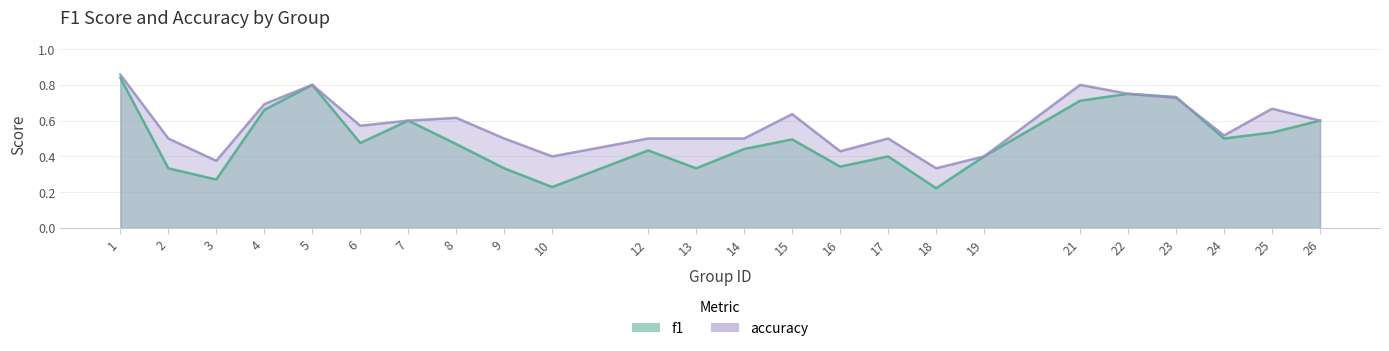

What is the average value of the f1 series?

0.5